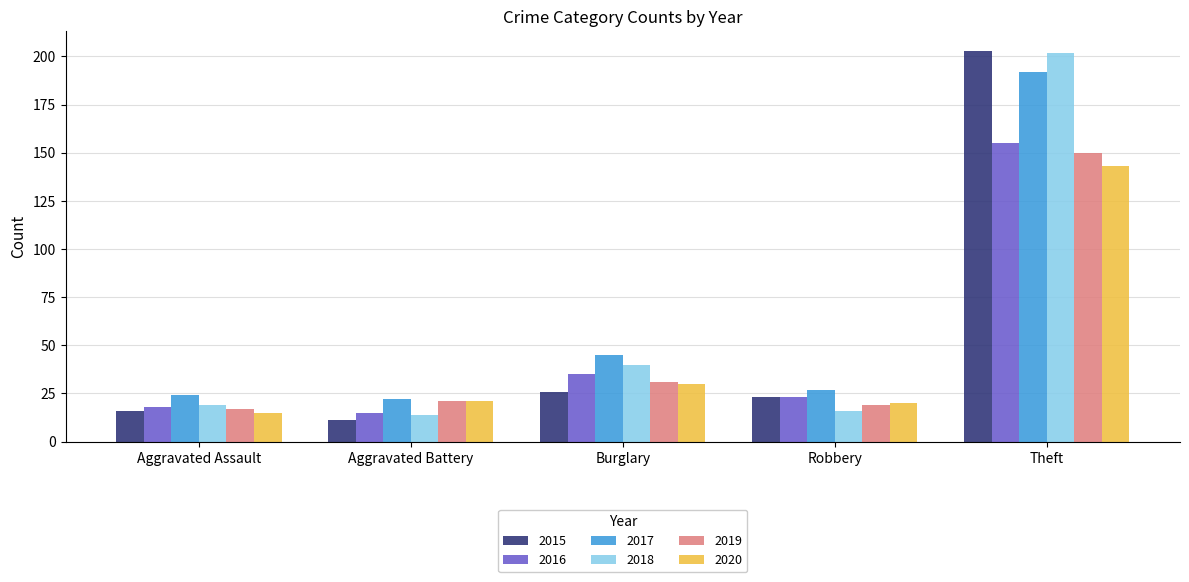

Reading right to left, what are all the values shown in this chart?

2015: Theft=203	Robbery=23	Burglary=26	Aggravated Battery=11	Aggravated Assault=16
2016: Theft=155	Robbery=23	Burglary=35	Aggravated Battery=15	Aggravated Assault=18
2017: Theft=192	Robbery=27	Burglary=45	Aggravated Battery=22	Aggravated Assault=24
2018: Theft=202	Robbery=16	Burglary=40	Aggravated Battery=14	Aggravated Assault=19
2019: Theft=150	Robbery=19	Burglary=31	Aggravated Battery=21	Aggravated Assault=17
2020: Theft=143	Robbery=20	Burglary=30	Aggravated Battery=21	Aggravated Assault=15